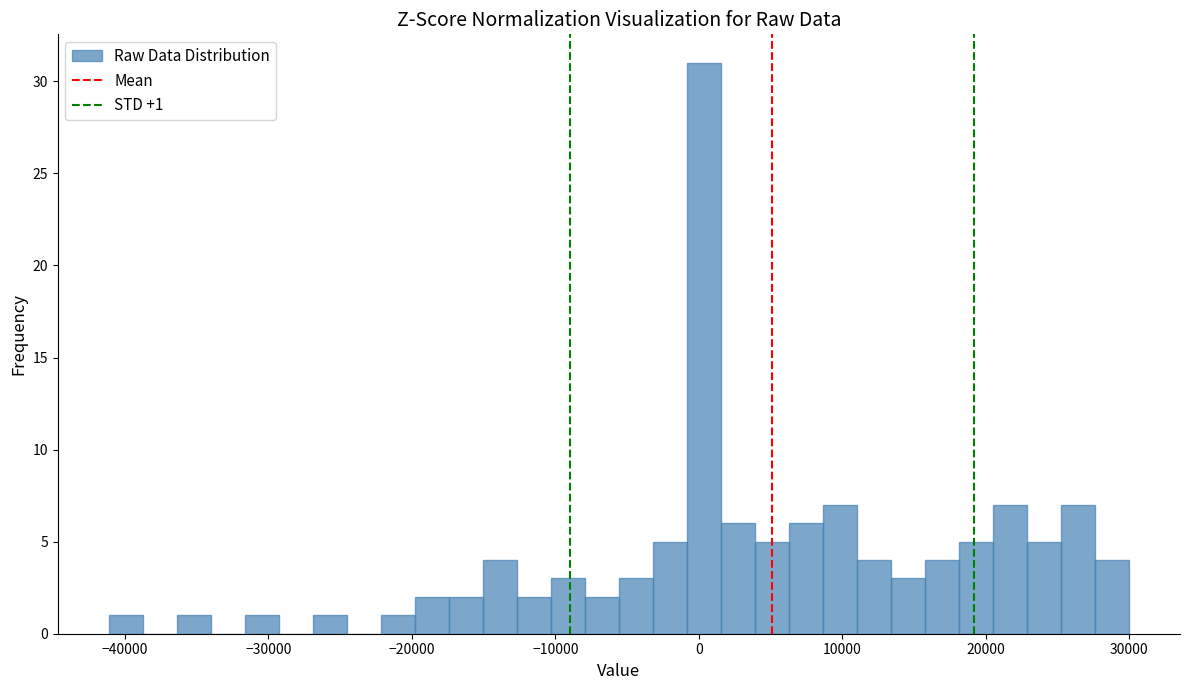

Around what value on the x-axis is the tallest bar? Give the approximate position of its centre, as read against the axis.

0